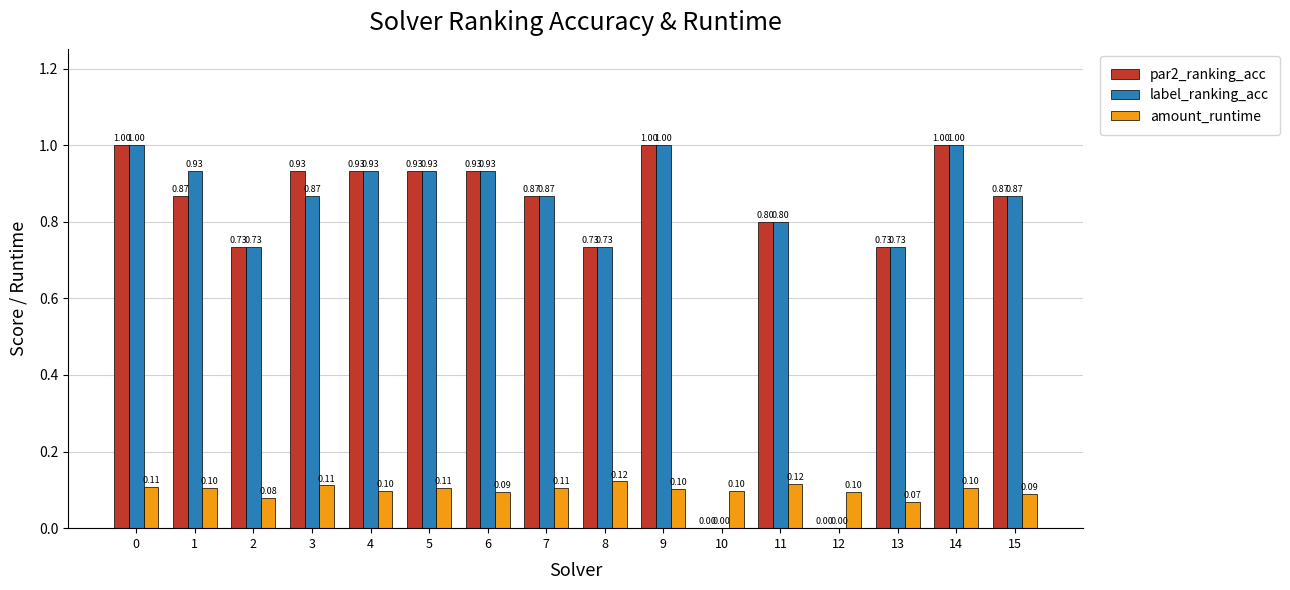

What is the average value of the amount_runtime series?

0.1